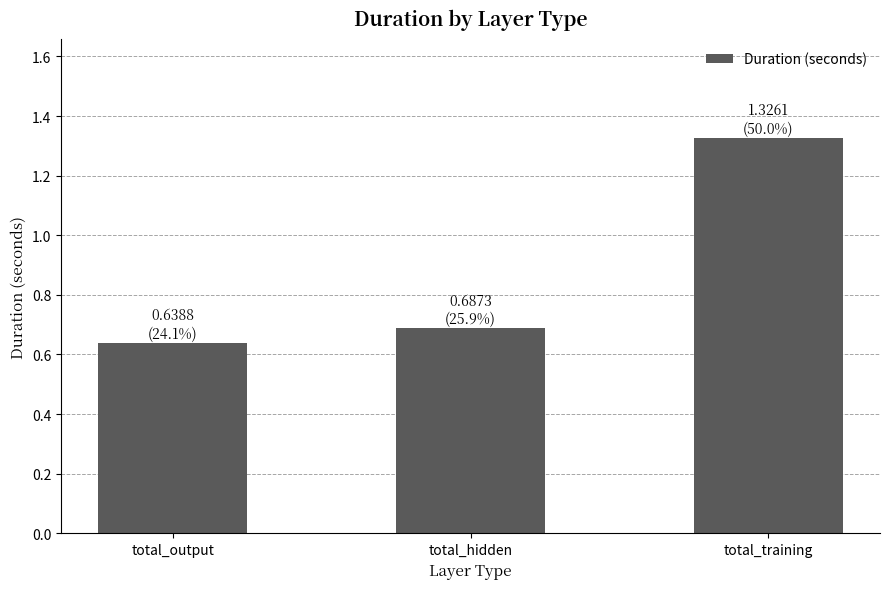

What is the difference between the maximum and minimum values?

0.7